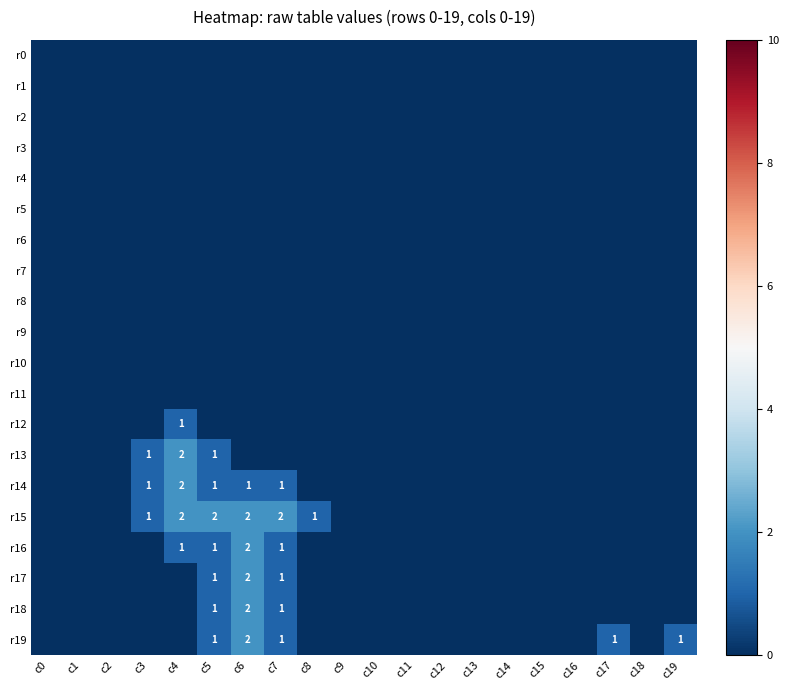

At which label does r0 reach its peak?

c0